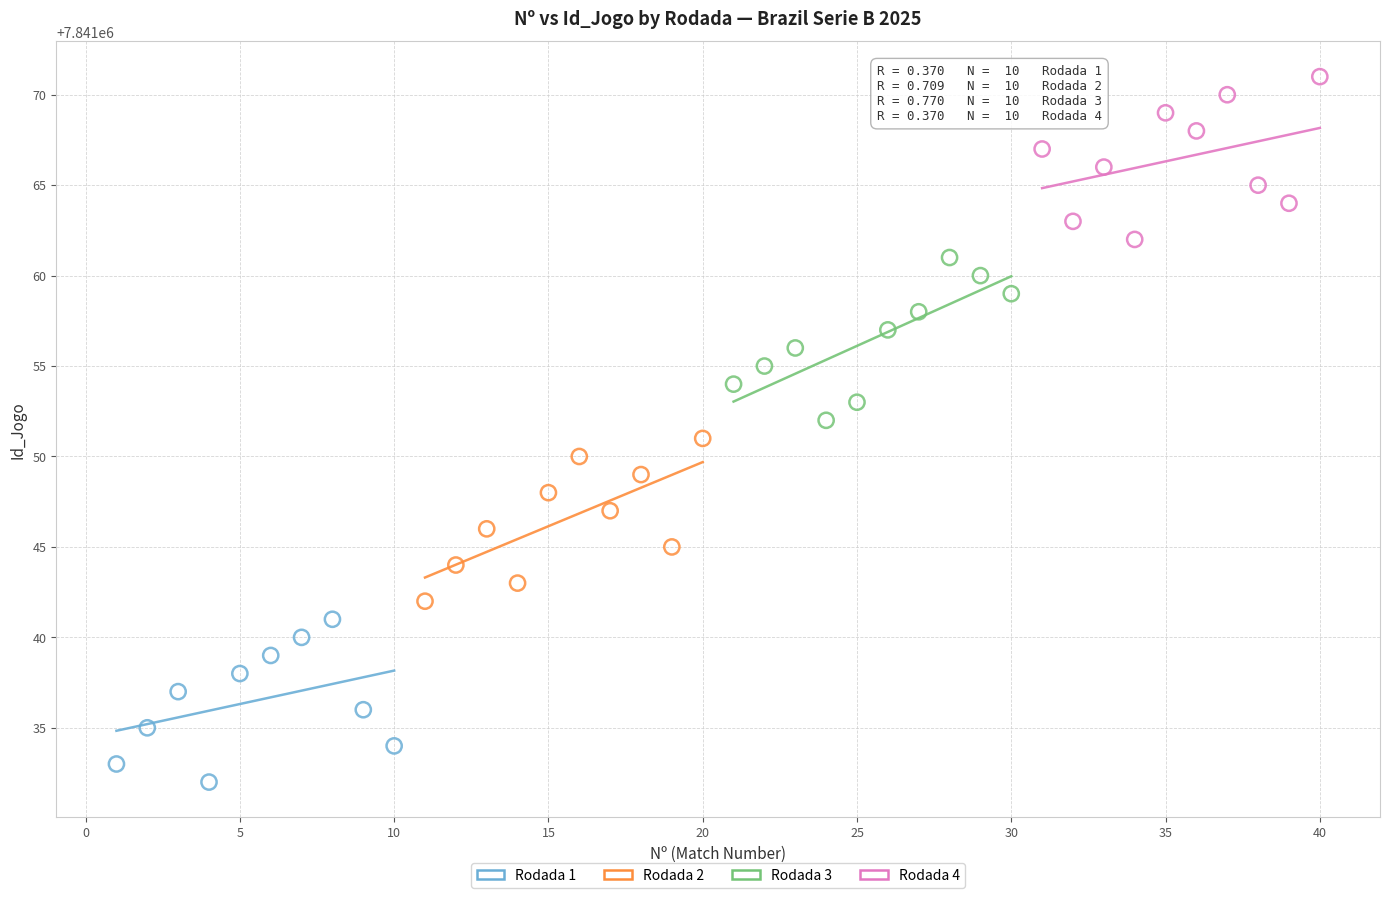

Which series reaches the maximum Y coordinate?

Rodada 4